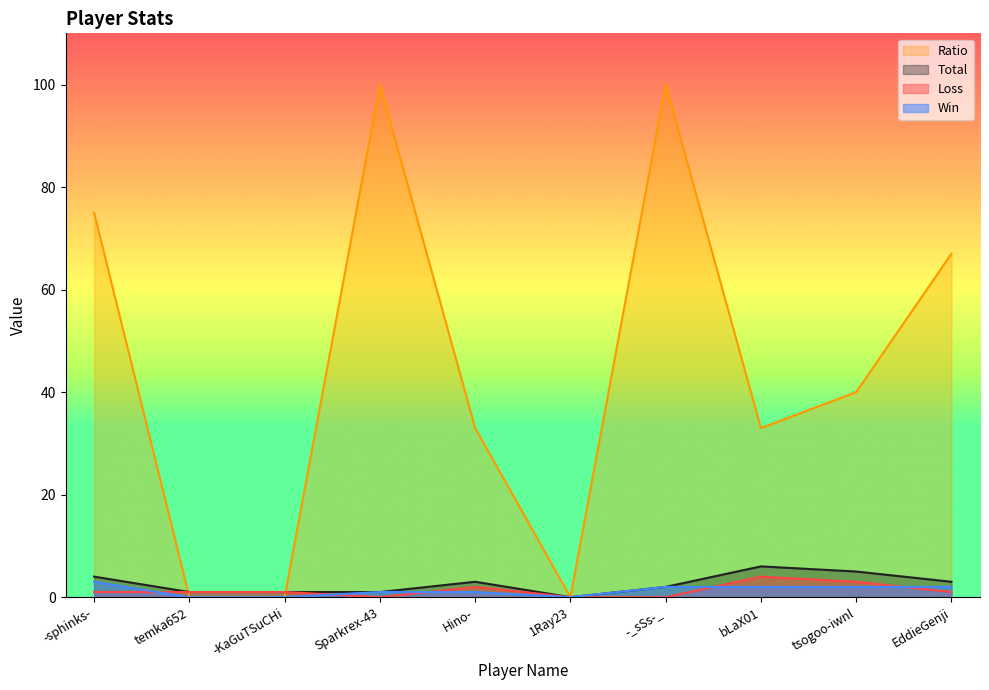

Rank the series at bLaX01 from highest to lowest value.

Ratio, Total, Loss, Win